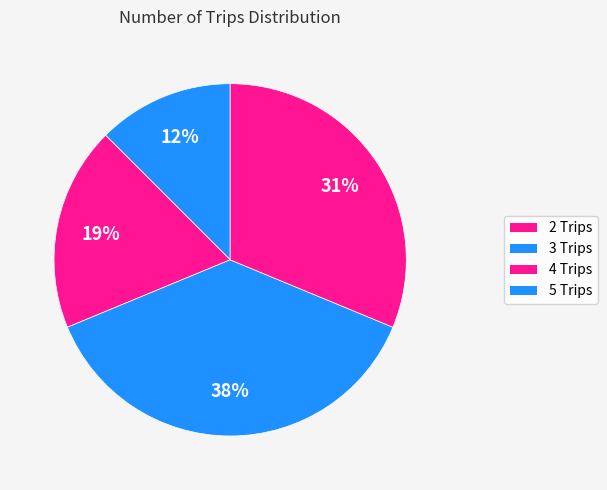

Count the number of slices in the pie.

4